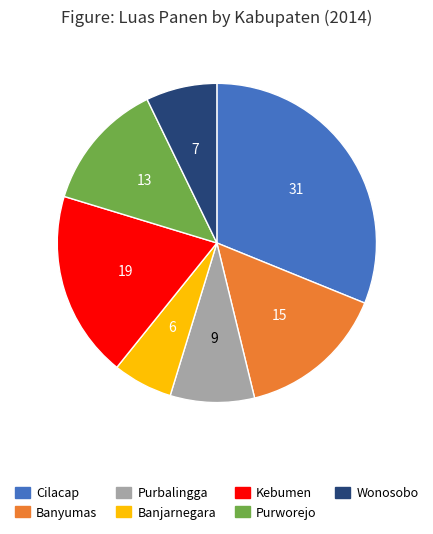

Combined, do Purbalingga and Banyumas account for over 50%?

No